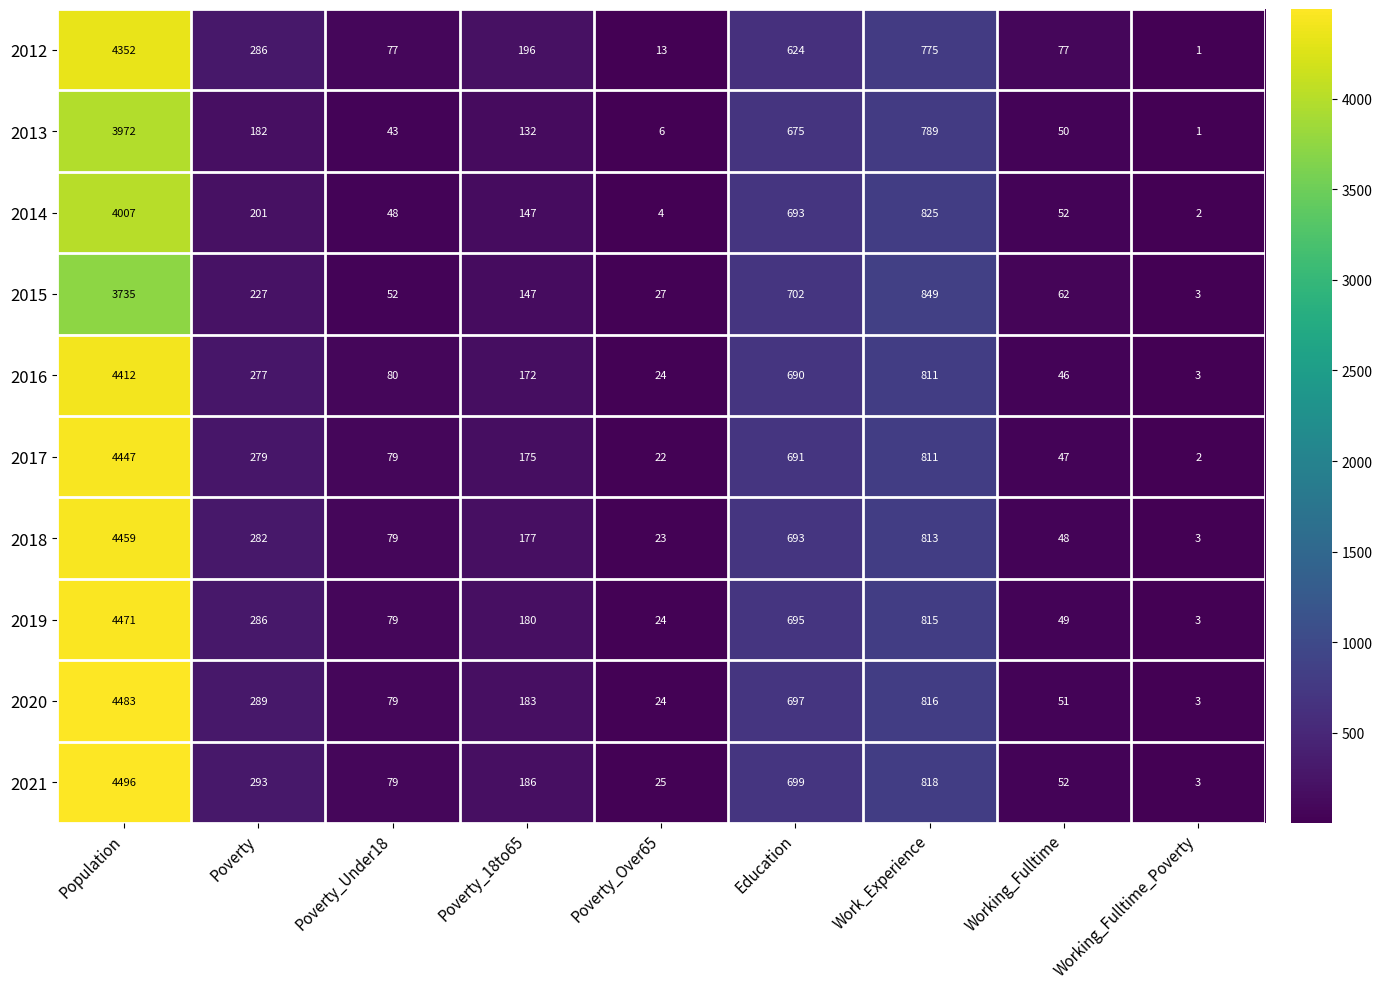

Which series has the widest spread of values?

2021